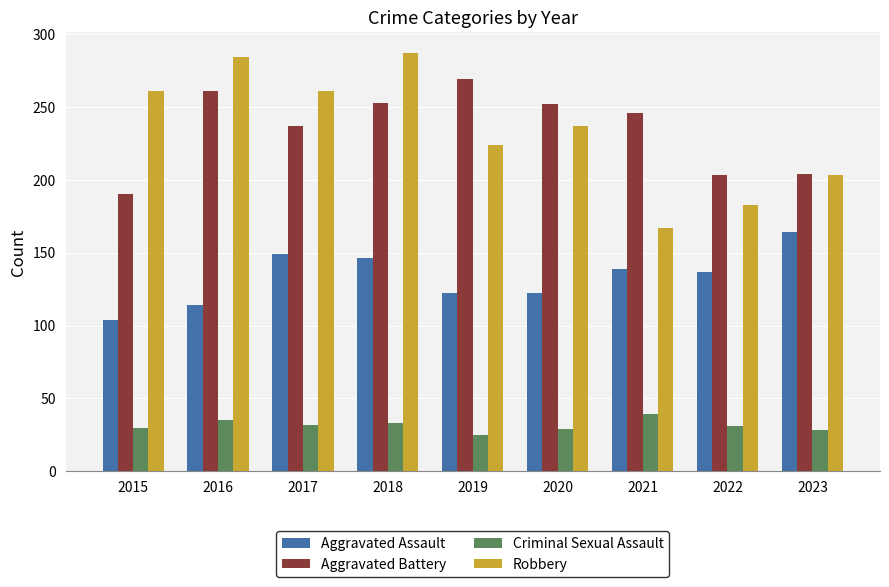

Which series has the widest spread of values?

Robbery